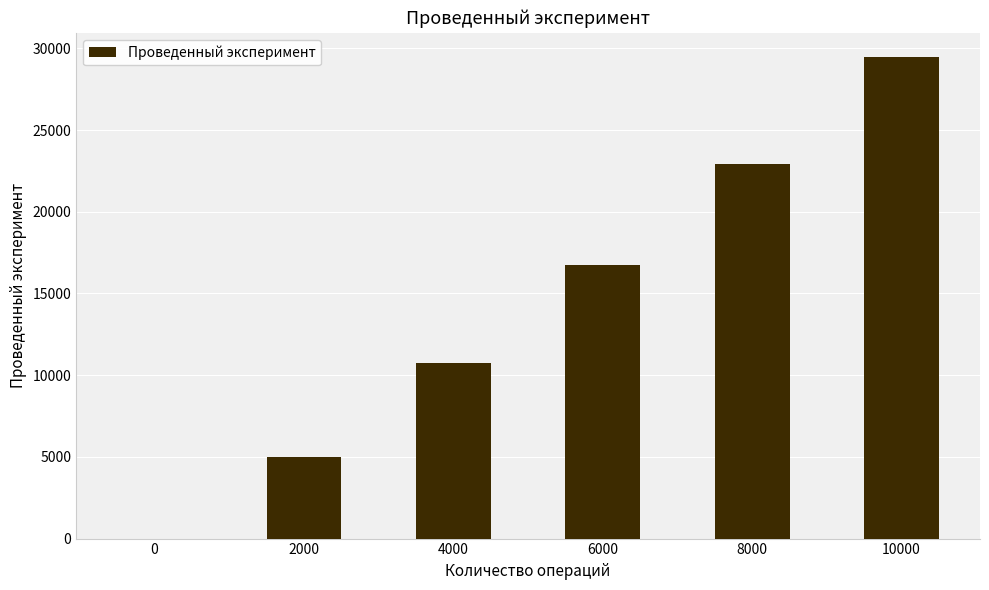

What is the greatest value displayed?

29473